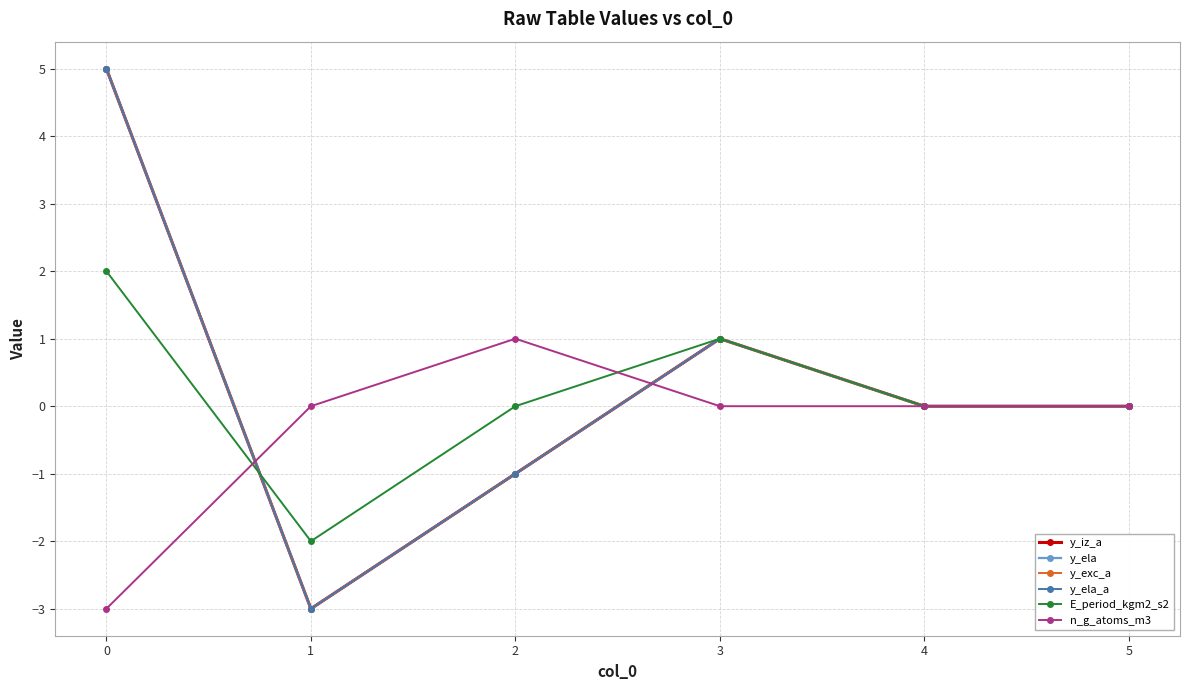

Between which two adjacent categories do y_iz_a and n_g_atoms_m3 first intersect?

0 and 1